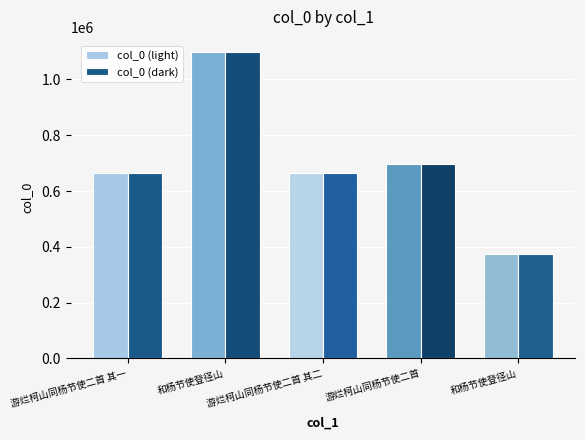

List the series in order of their peak value, lowest first.

col_0 (light), col_0 (dark)